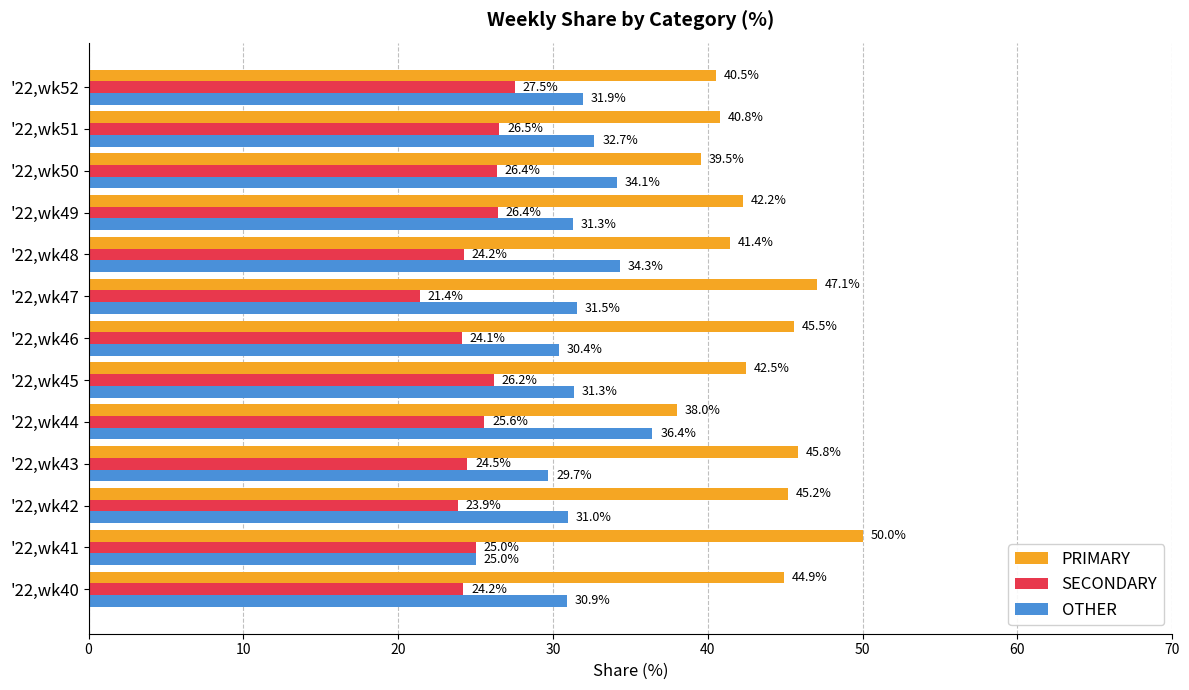

What is the smallest value displayed?

21.4